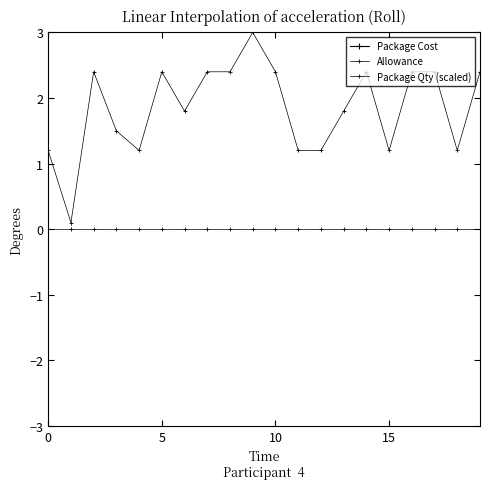

The value of Package Cost at 13 is 12.0. True or false?

False